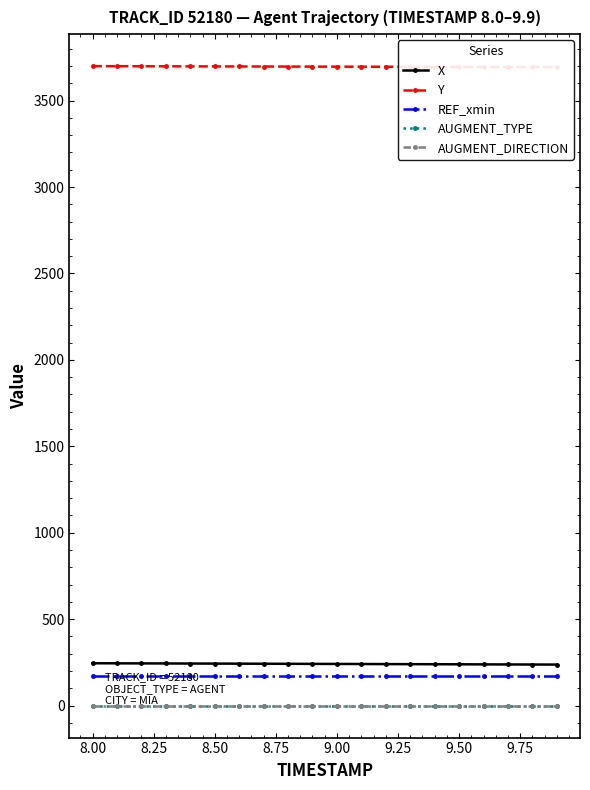

Which series changed the most between 8.00 and 9.50?

X